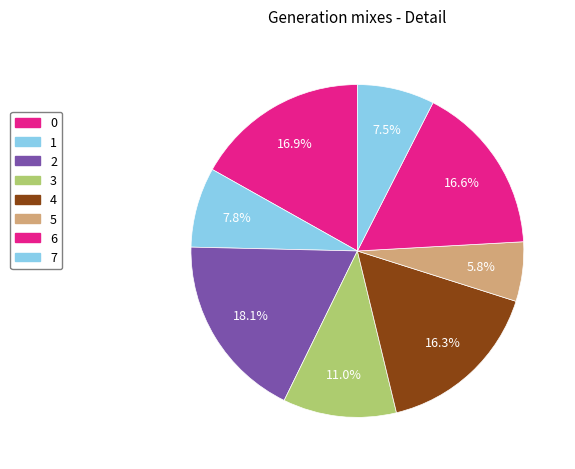

What is the change in value from 1 to 4?

+1.3